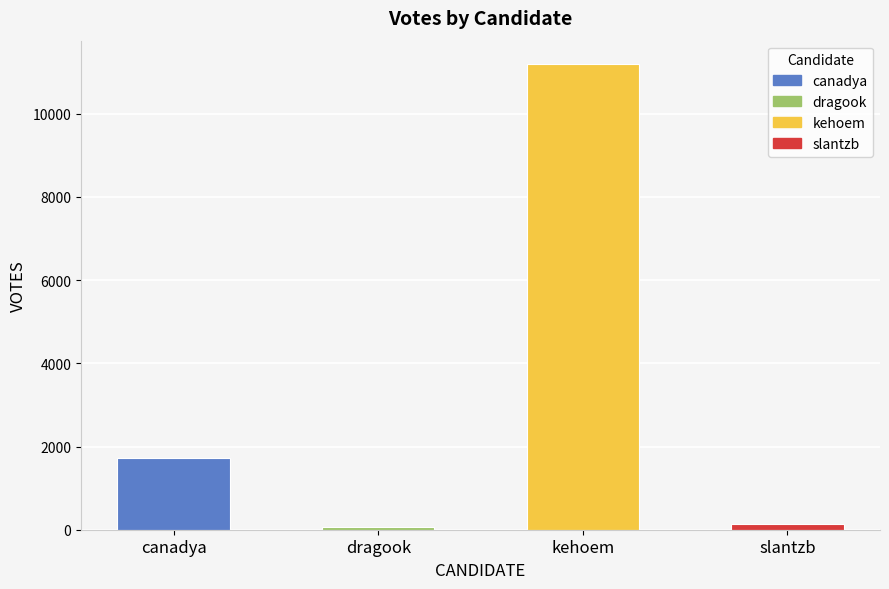

What is the value of the 3rd bar from the left?

11194